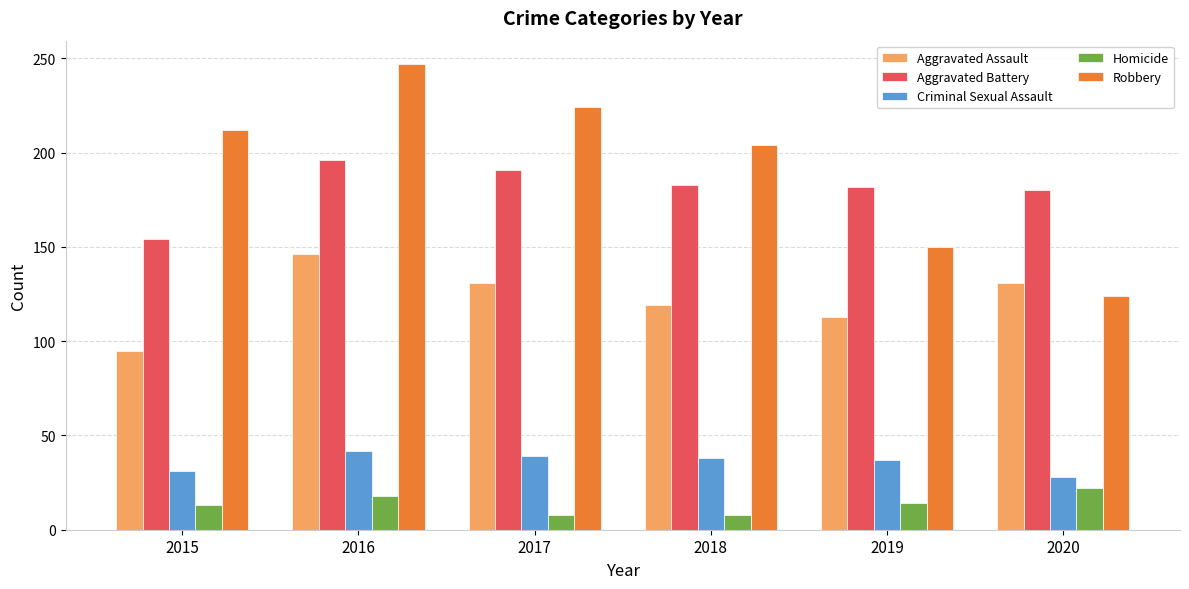

What are all the series names shown in the legend?

Aggravated Assault, Aggravated Battery, Criminal Sexual Assault, Homicide, Robbery